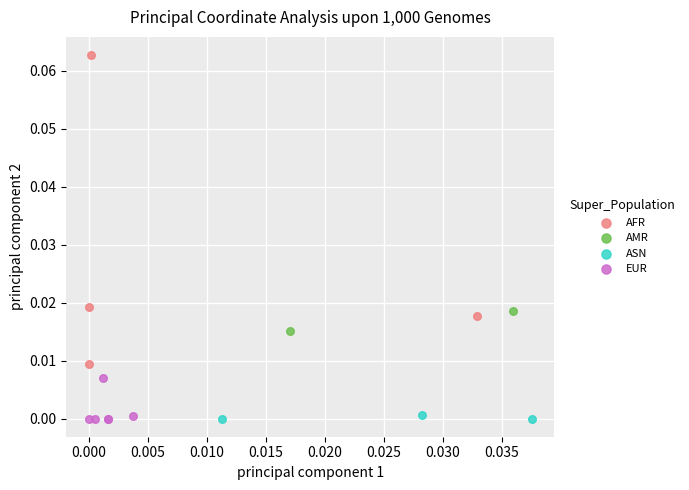

Which series has the widest spread of Y values?

AFR